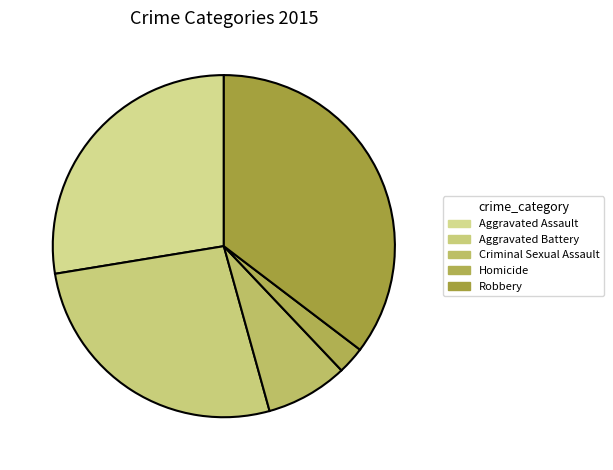

Rank the categories by value from highest to lowest.

Robbery, Aggravated Assault, Aggravated Battery, Criminal Sexual Assault, Homicide